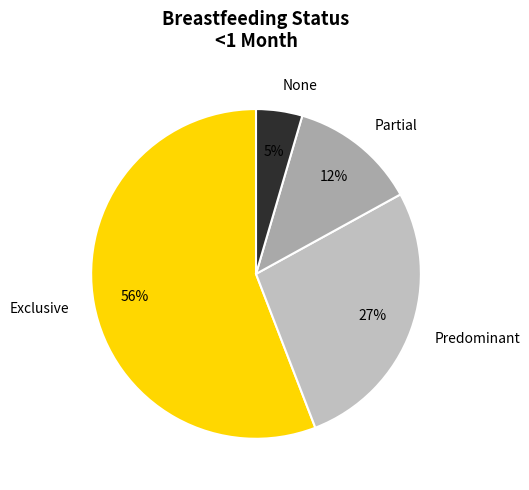

The Partial slice represents 4% of the pie. True or false?

False